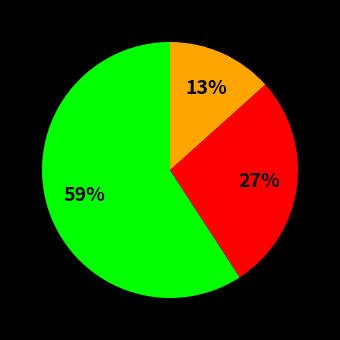

Is there a majority slice in this chart?

Yes